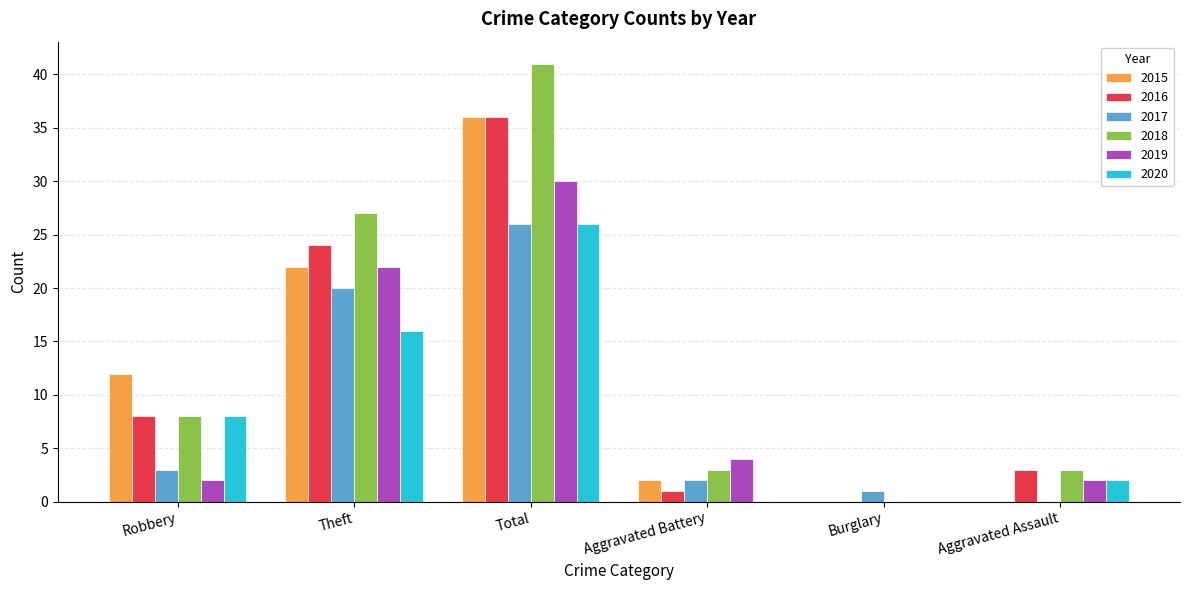

The value of 2019 at Burglary is 12. True or false?

False